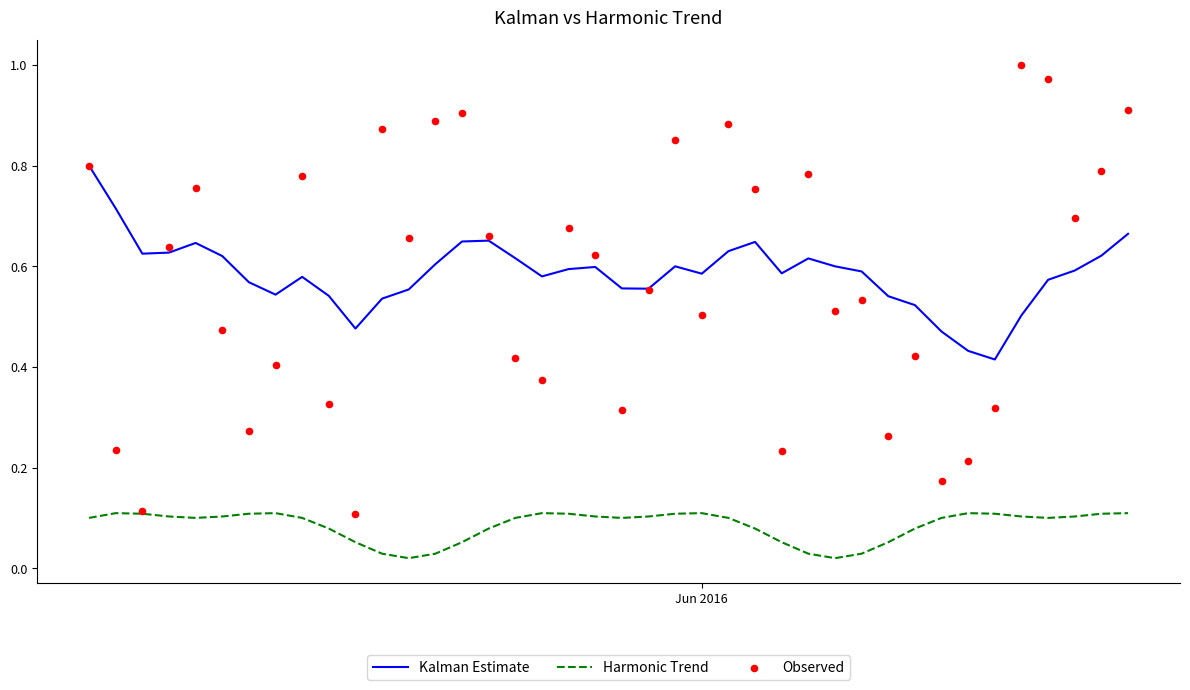

True or false: Kalman Estimate and Harmonic Trend intersect in this chart.

False